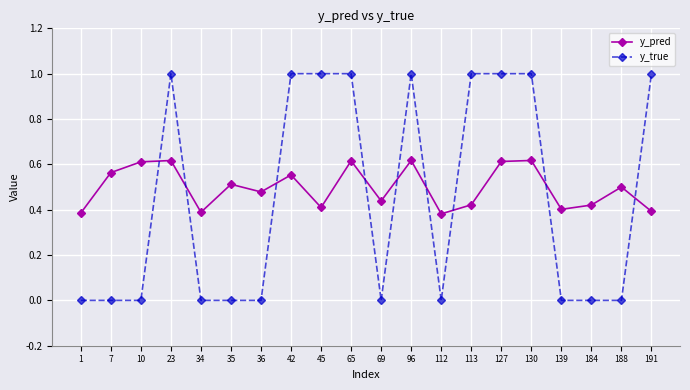

Which series has the widest spread of values?

y_true